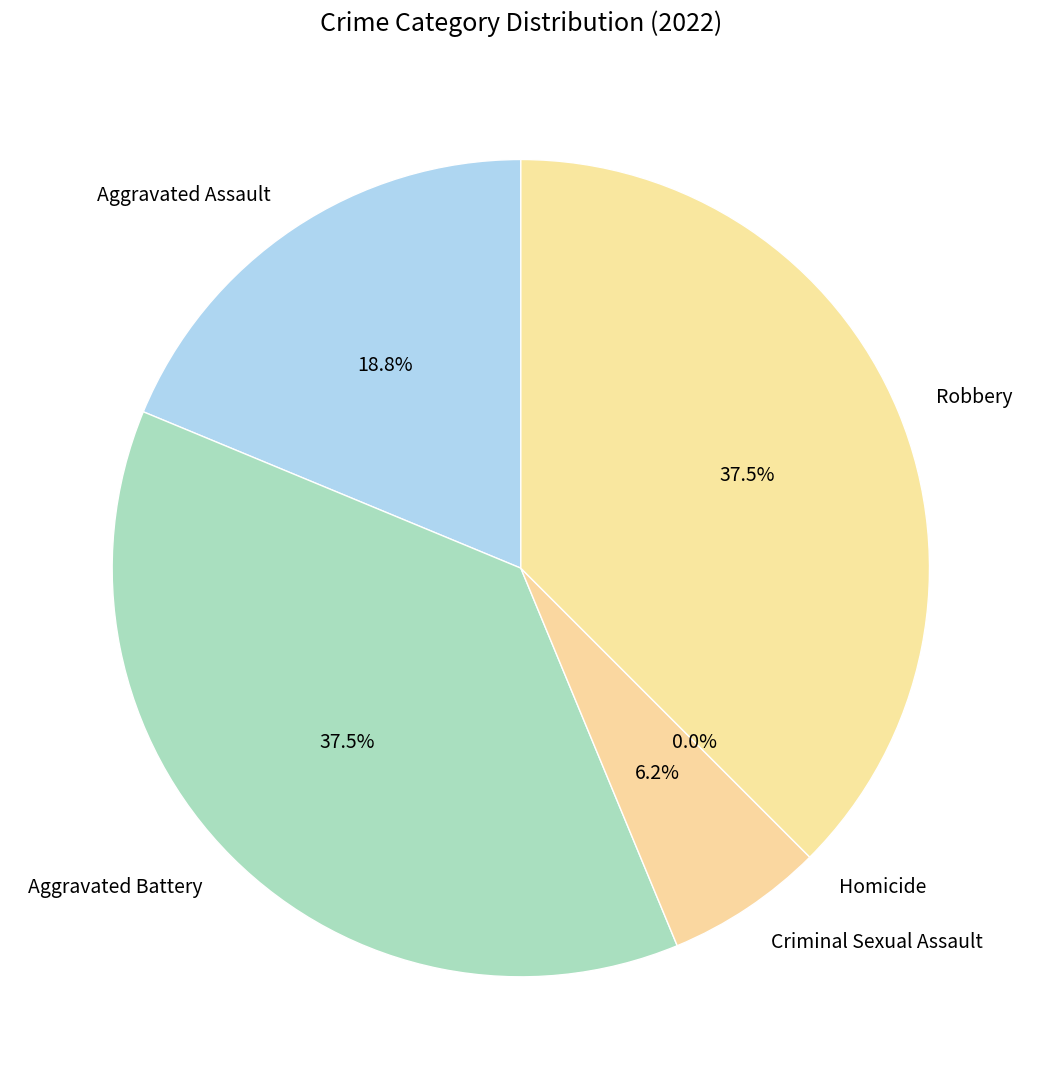

Count the number of slices in the pie.

5